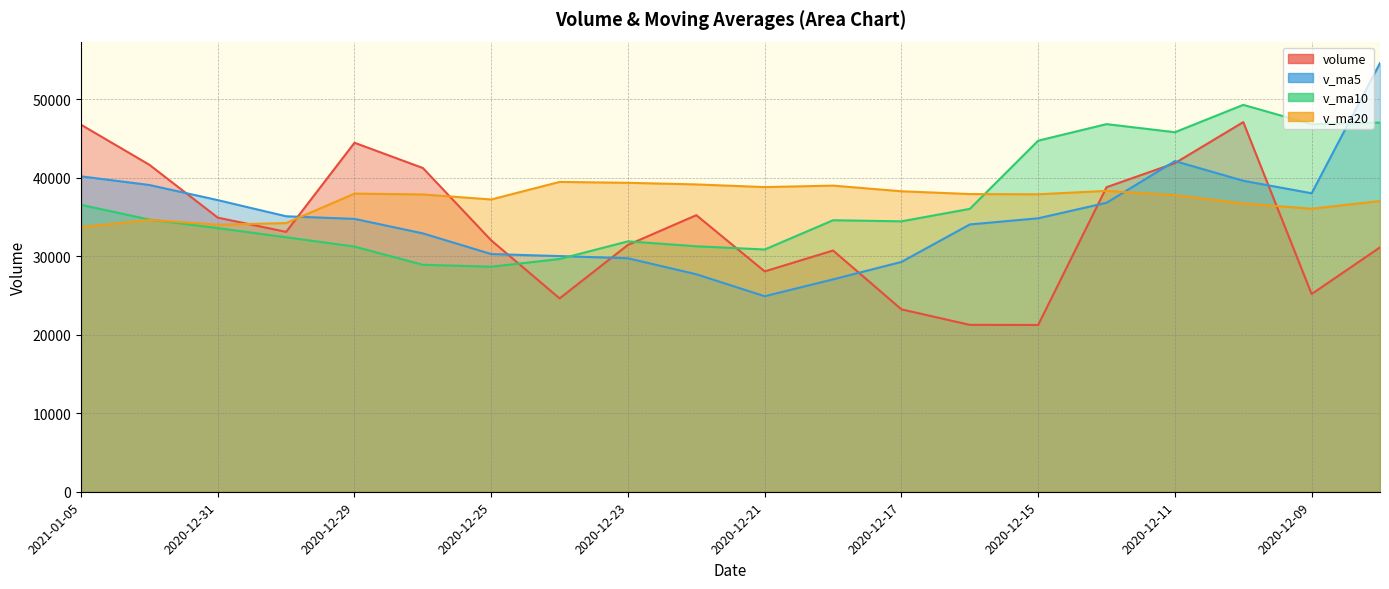

List the labels in order of v_ma20 value, smallest first.

2021-01-05, 2020-12-31, 2020-12-30, 2021-01-04, 2020-12-09, 2020-12-10, 2020-12-08, 2020-12-25, 2020-12-11, 2020-12-28, 2020-12-15, 2020-12-16, 2020-12-29, 2020-12-17, 2020-12-14, 2020-12-21, 2020-12-18, 2020-12-22, 2020-12-23, 2020-12-24